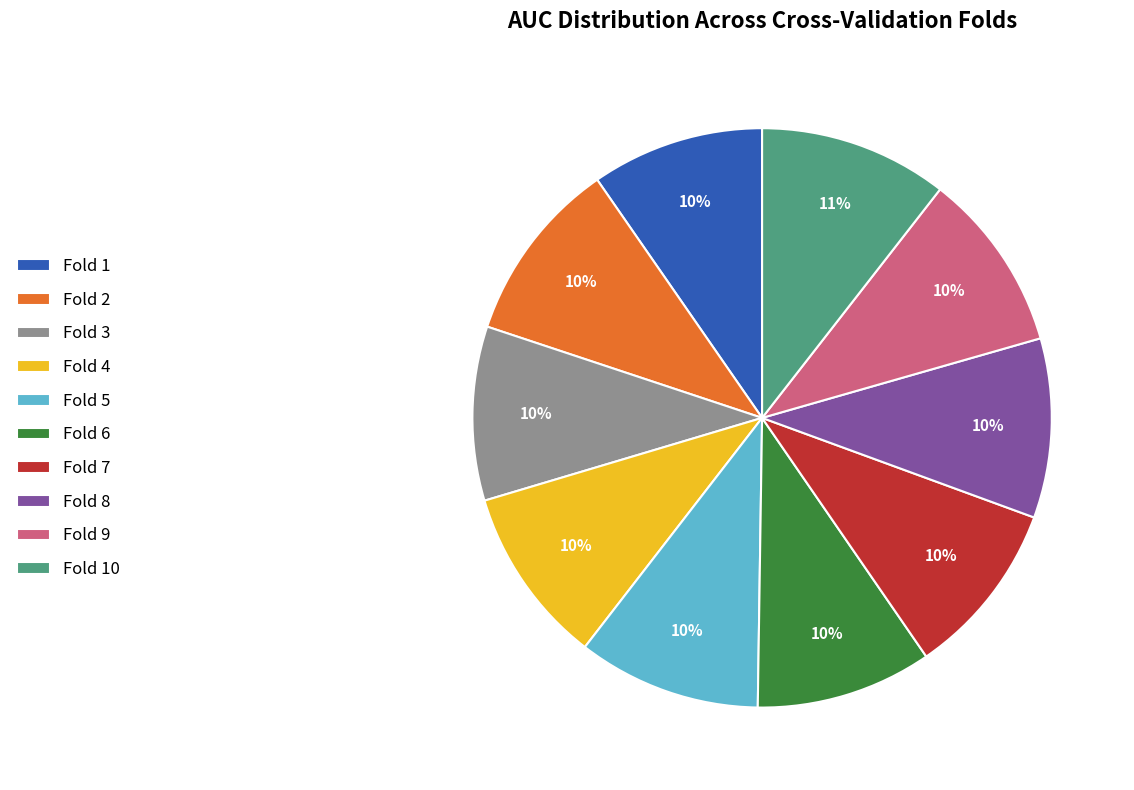

To the nearest percent, what percentage of the pie is Fold 8?

10%